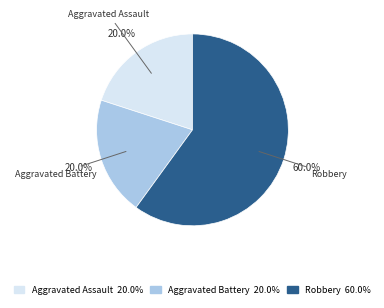

Which slice is the largest?

Robbery